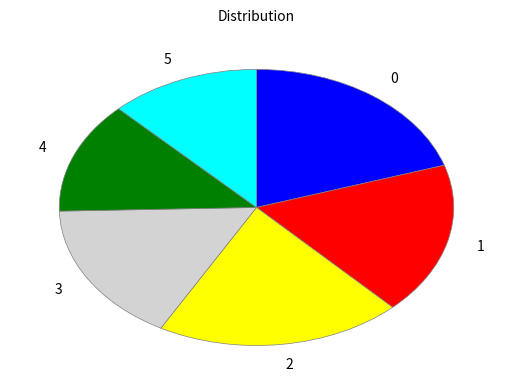

Count the number of slices in the pie.

6